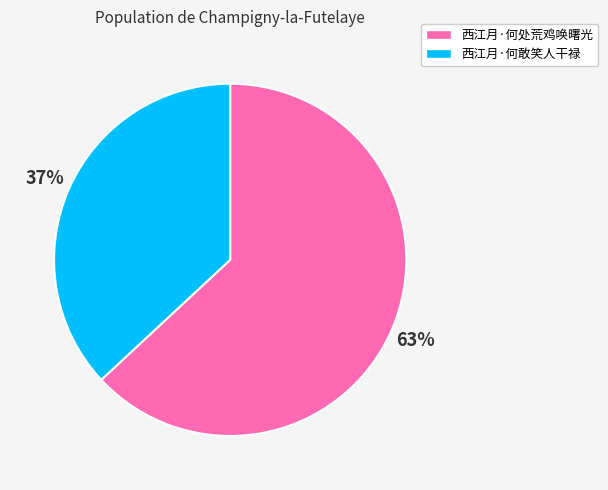

To the nearest percent, what percentage of the pie is 西江月·何敢笑人干禄?

37%